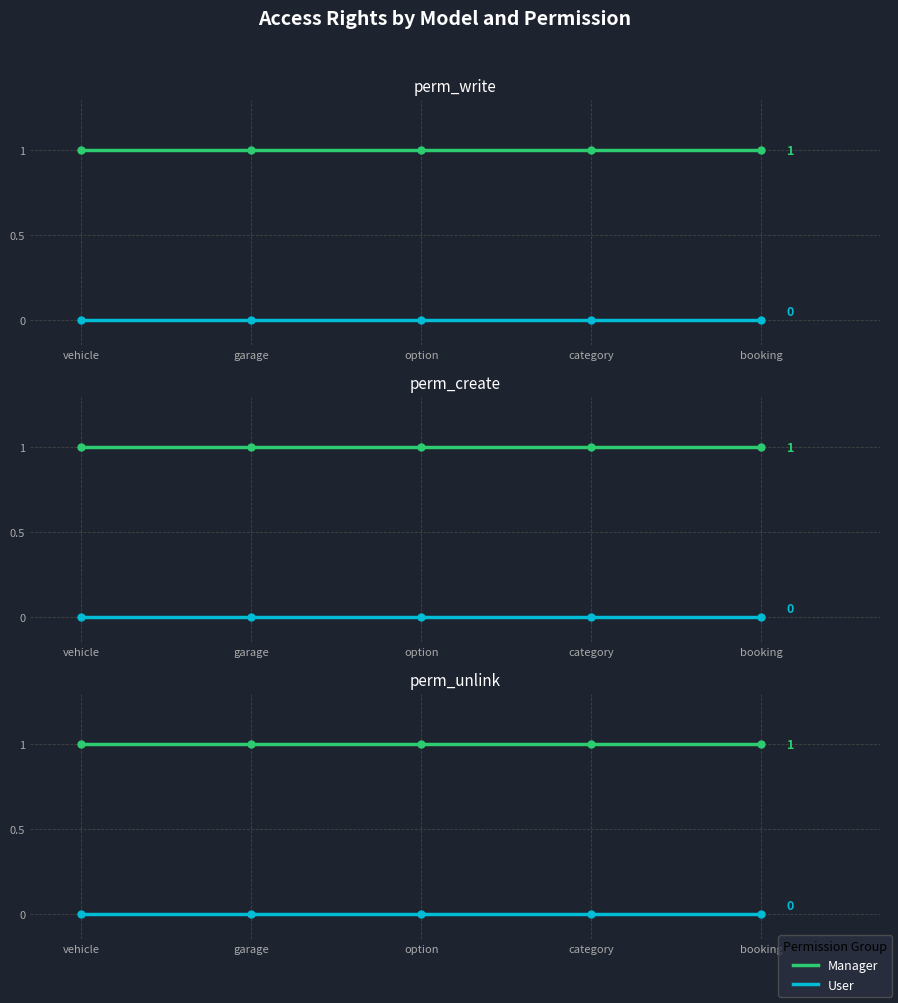

True or false: User has more than 1 interior local peaks.

False